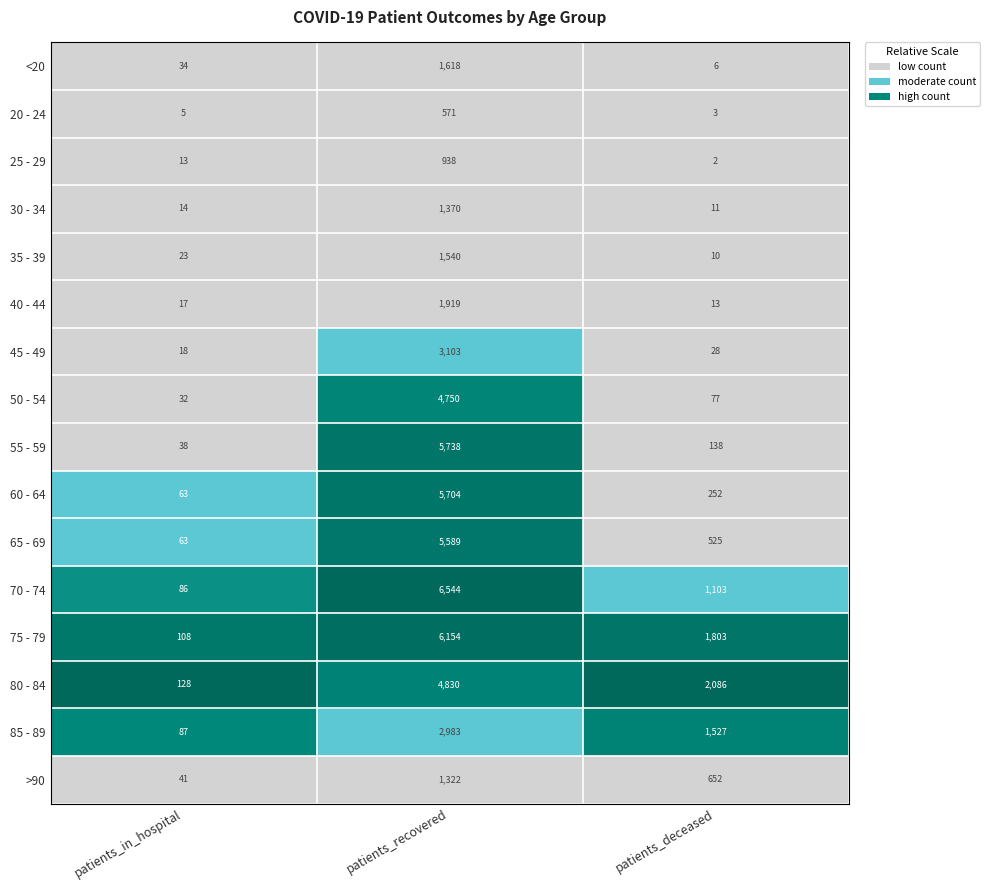

Rank the series at patients_deceased from lowest to highest value.

25 - 29, 20 - 24, <20, 35 - 39, 30 - 34, 40 - 44, 45 - 49, 50 - 54, 55 - 59, 60 - 64, 65 - 69, >90, 70 - 74, 85 - 89, 75 - 79, 80 - 84